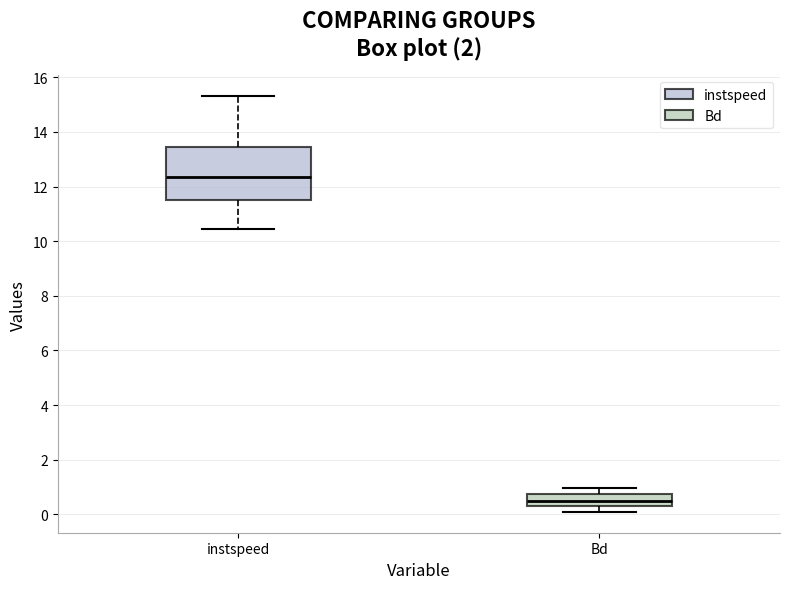

Reading left to right, transcribe this box plot: for each box, give where its median line is, the range the box spans, and where its two whiskers end, as read against the y-axis. The values are not printed on the chart, so give them approximately, as read against the axis.

instspeed: median 12.4, box 11.4 to 13.4, whiskers 10.4 to 15.4
Bd: median 0.4, box 0.2 to 0.8, whiskers 0.0 to 1.0